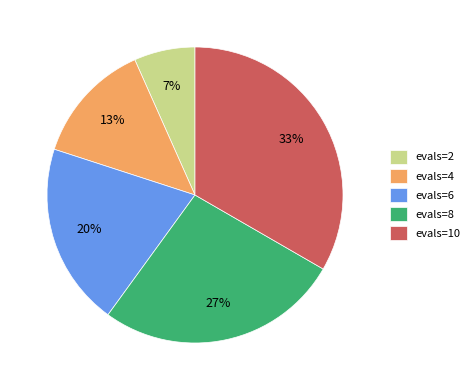

What percentage is the evals=8 slice, to the nearest percent?

27%